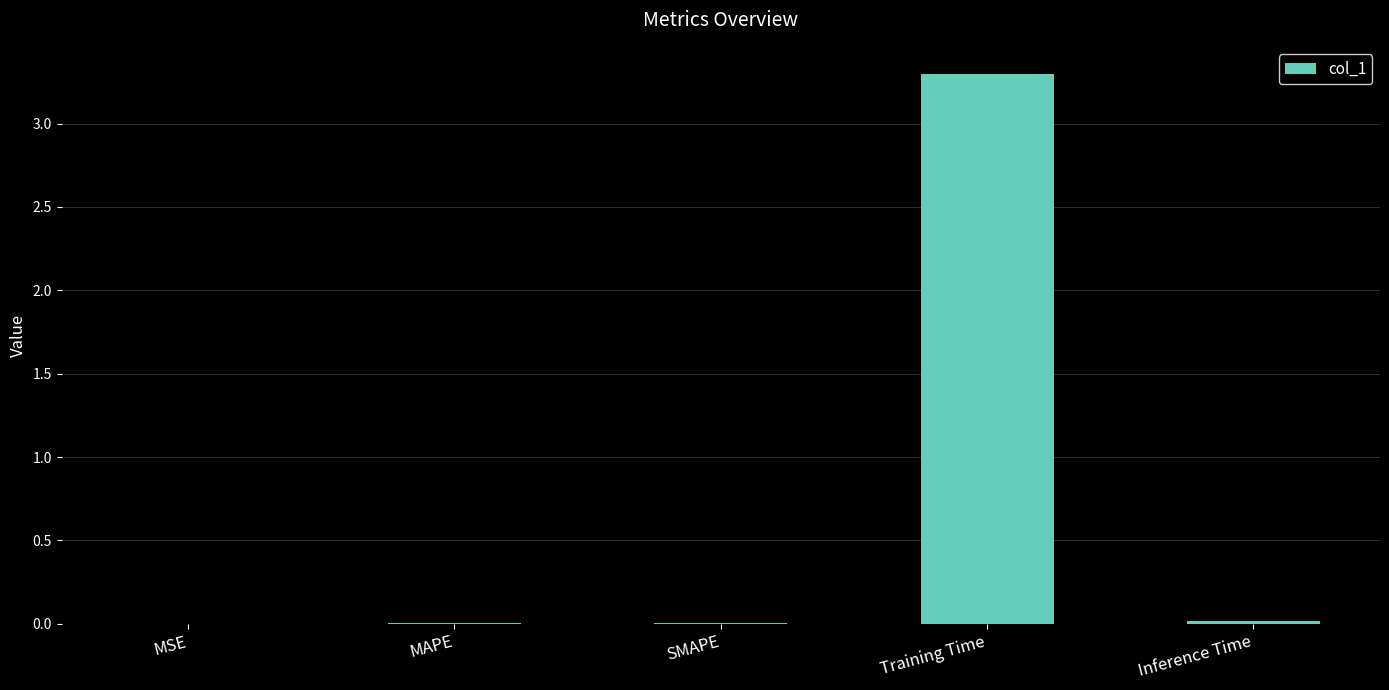

The value at Training Time is 3.3. True or false?

True